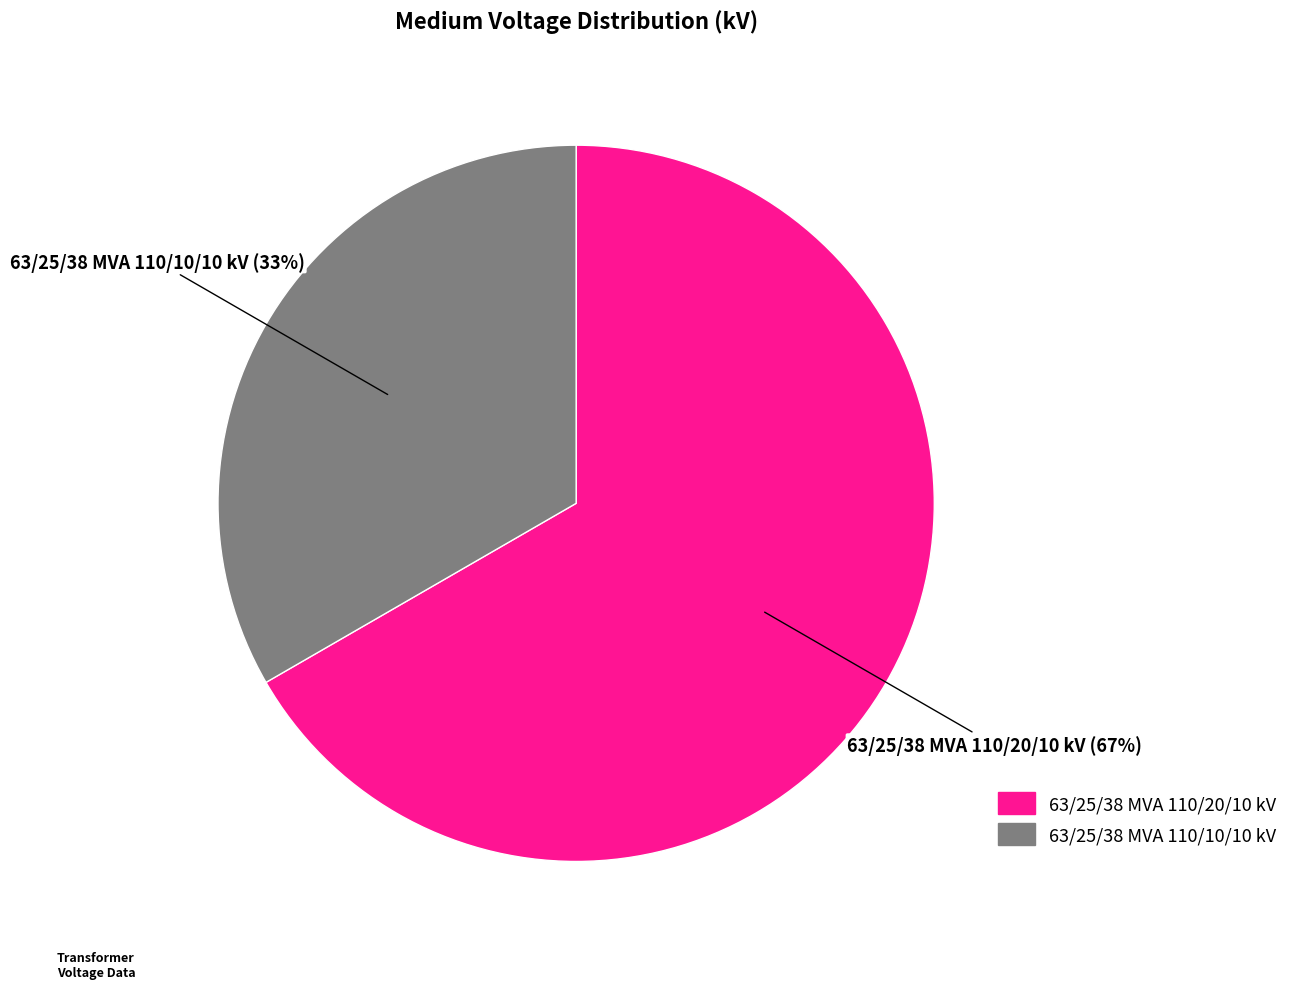

To the nearest percent, what portion does 63/25/38 MVA 110/20/10 kV represent?

67%